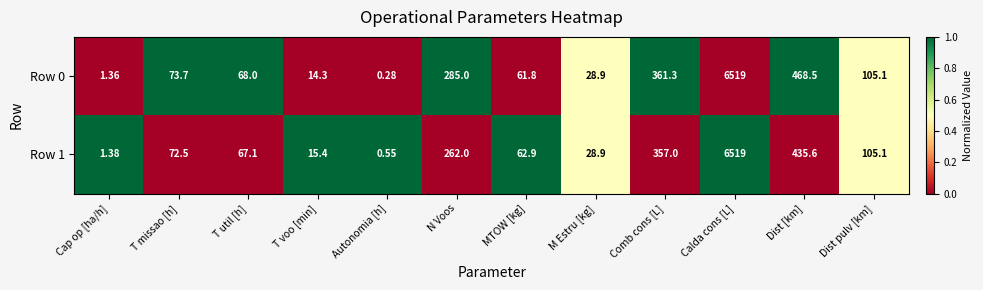

Is the value of Row 1 at T missao [h] greater than the value of Row 0 at N Voos?

No